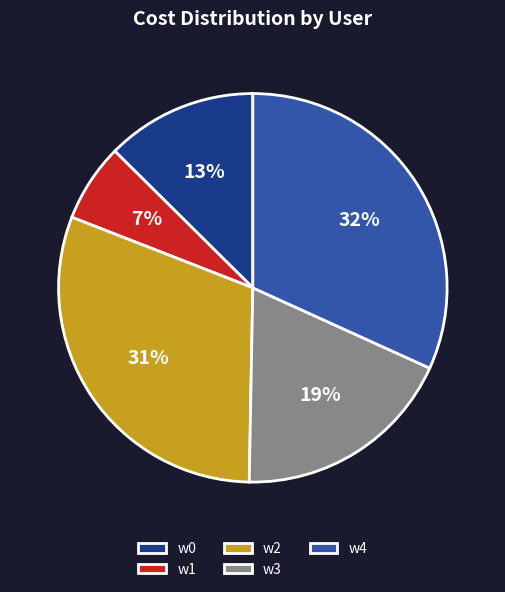

To the nearest percent, what is the difference between the w3 and w0 slice percentages?

6%